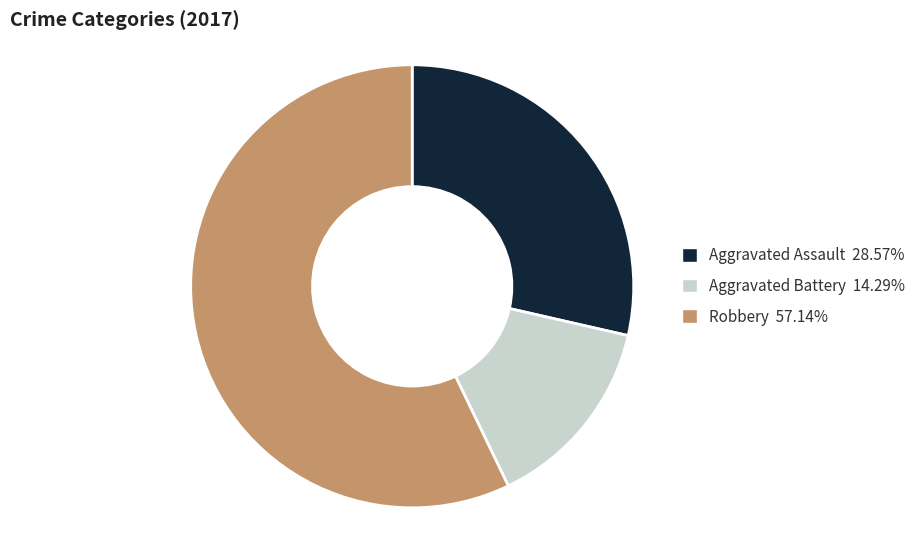

Approximately how many times larger is the value at Aggravated Assault 28.57% compared to Robbery 57.14%?

0.5